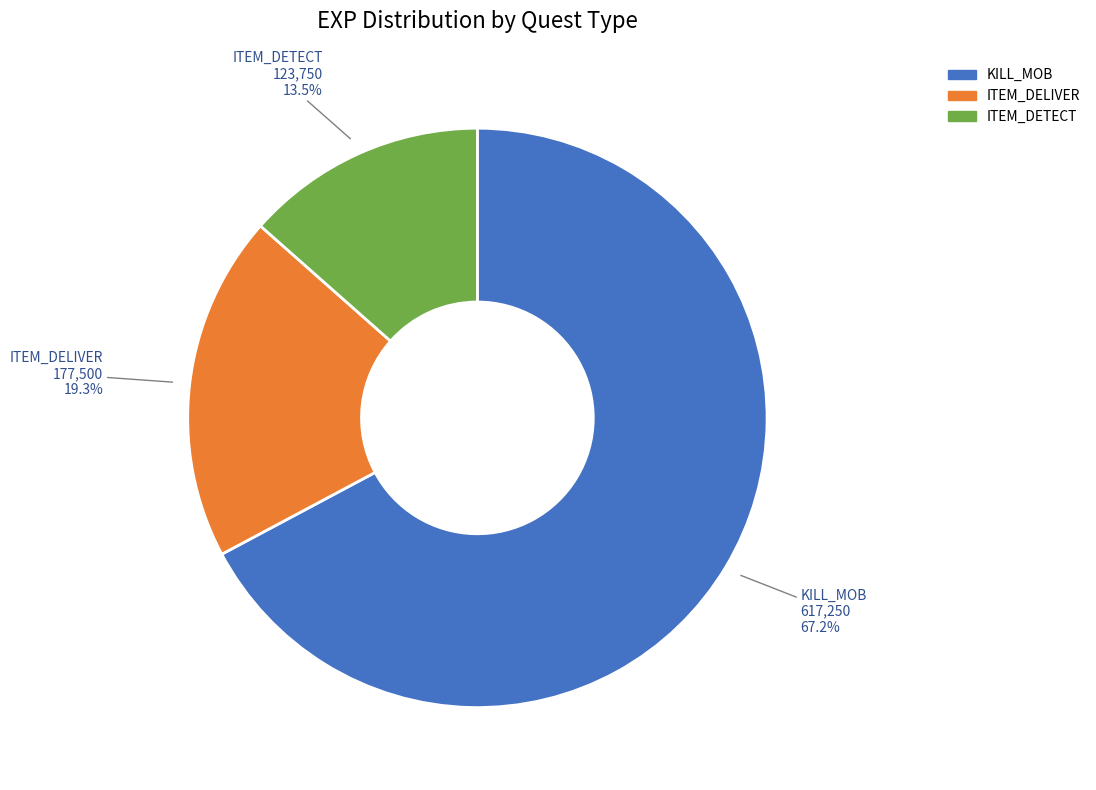

Is there any slice that represents more than half of the pie?

Yes